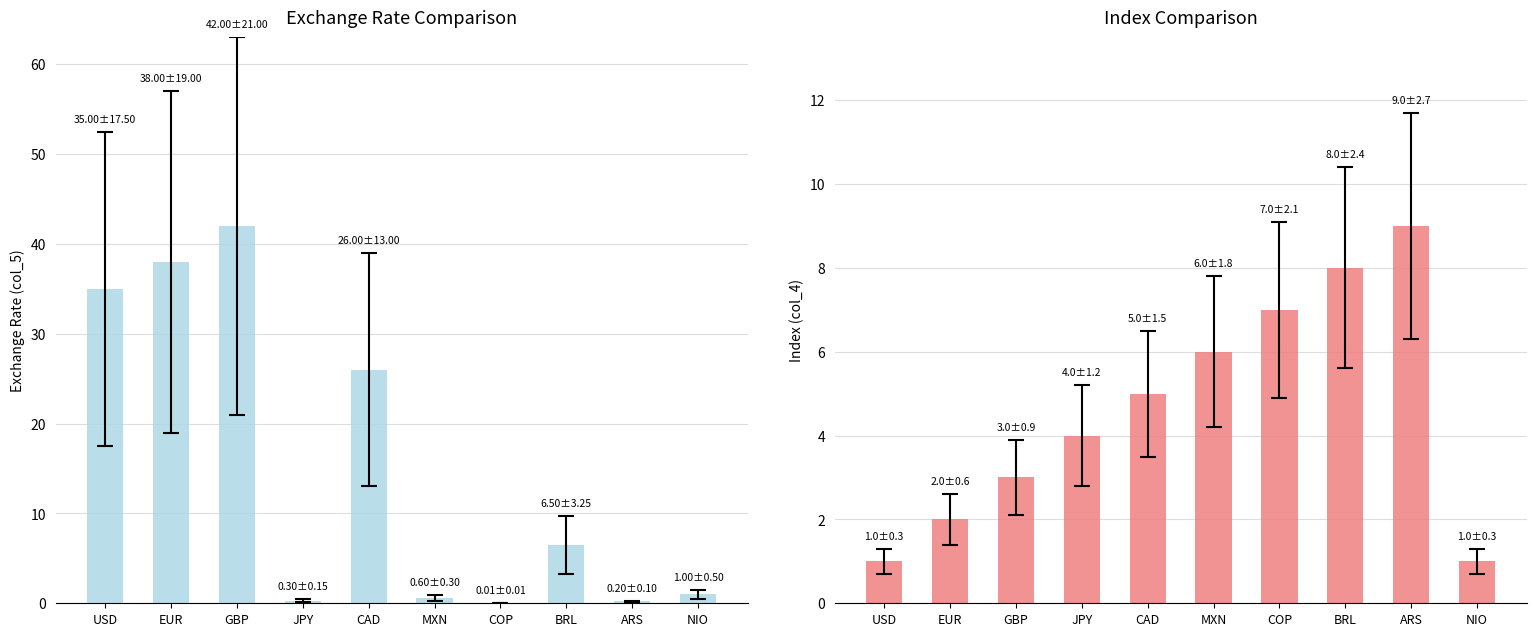

Rank the series at GBP from highest to lowest value.

col_5 (Exchange Rate), col_4 (Index)